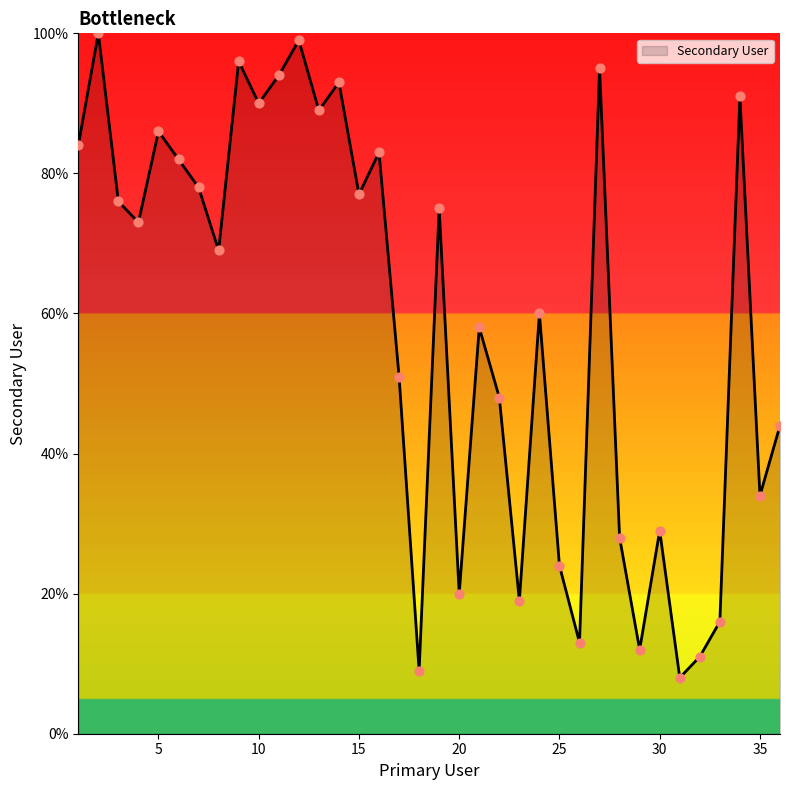

What is the smallest value displayed?

8